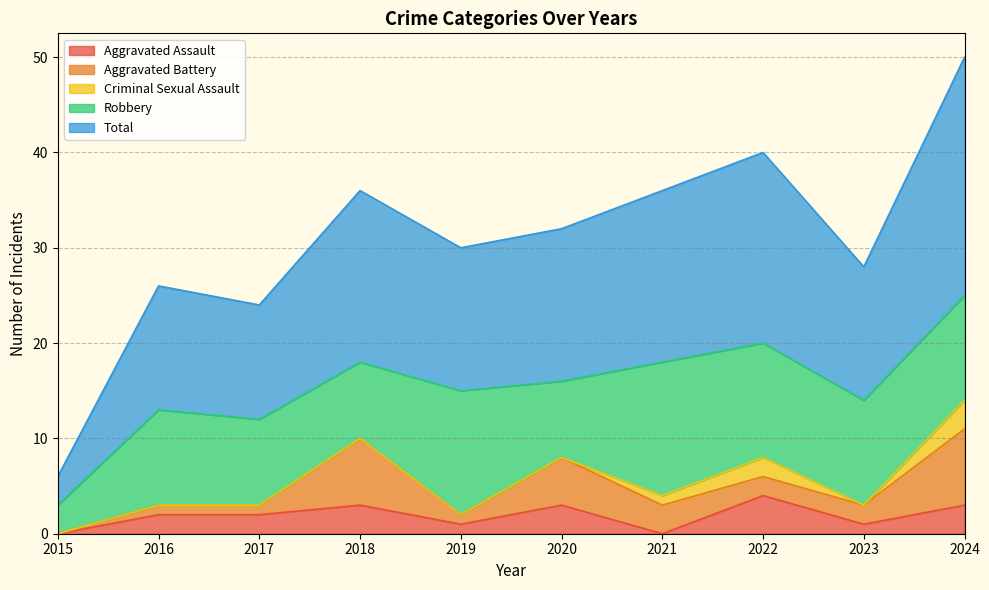

Between which two adjacent categories do Aggravated Assault and Aggravated Battery first intersect?

2017 and 2018